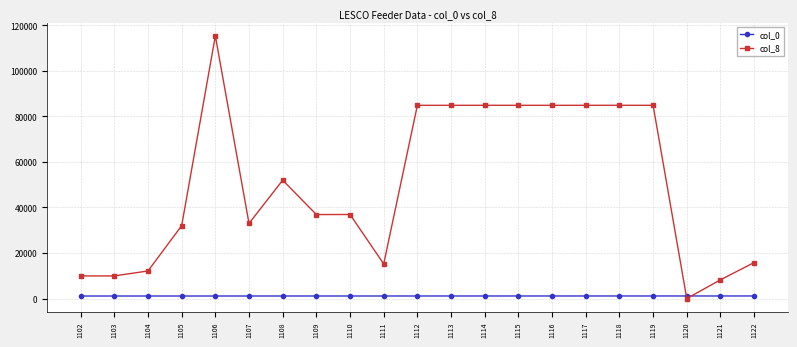

How many data points in col_8 are less than 36921?

10